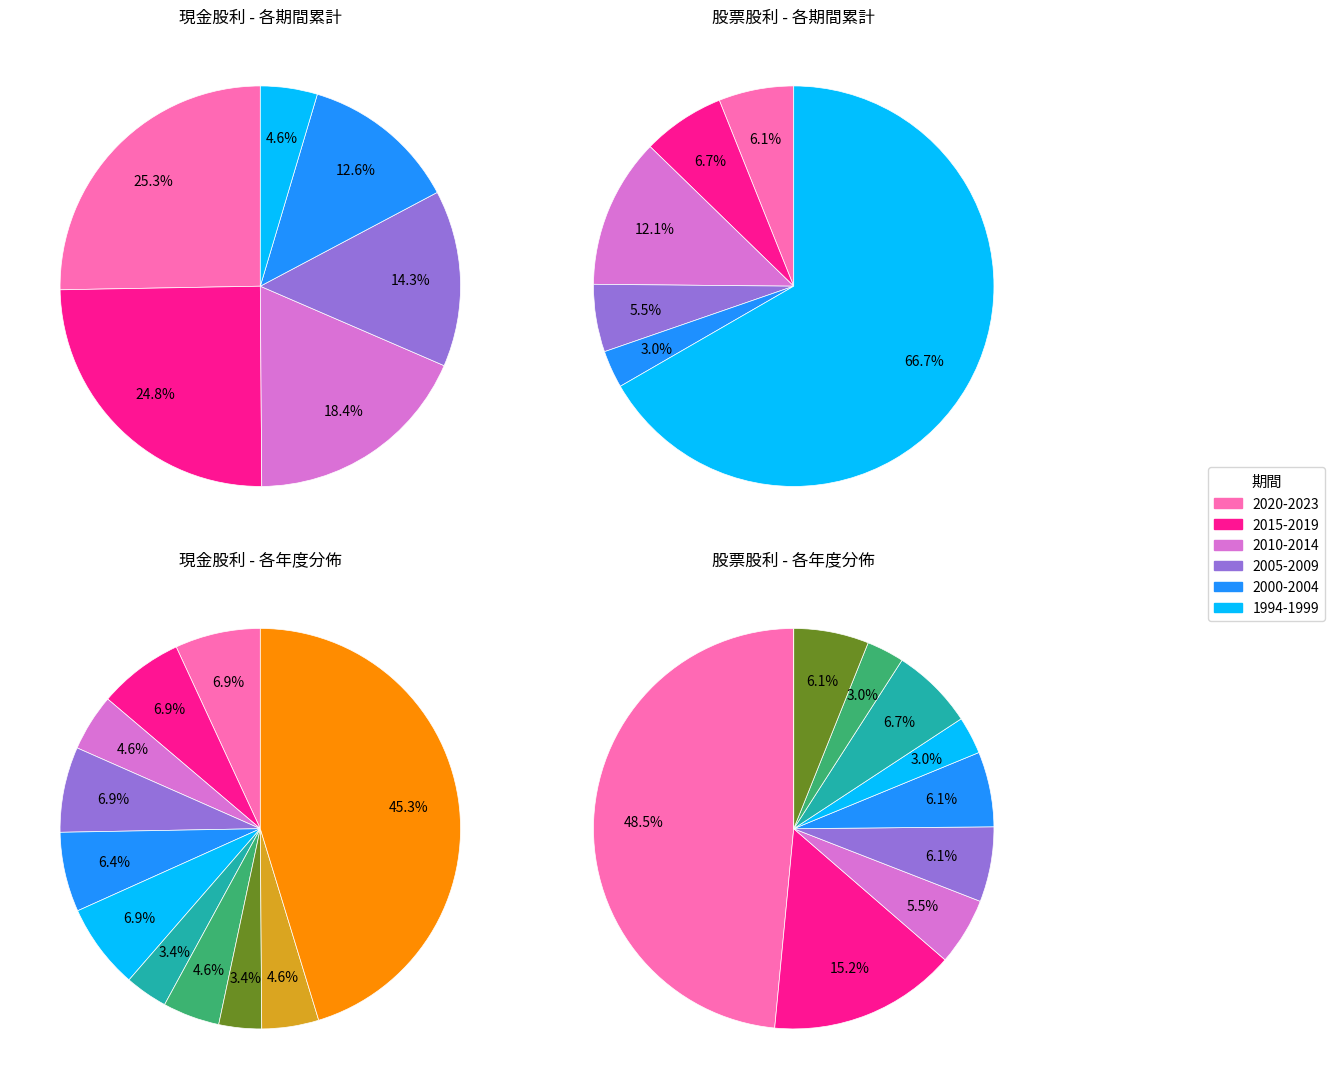

To the nearest percent, what is the combined percentage of 1995 and 2013?

6%